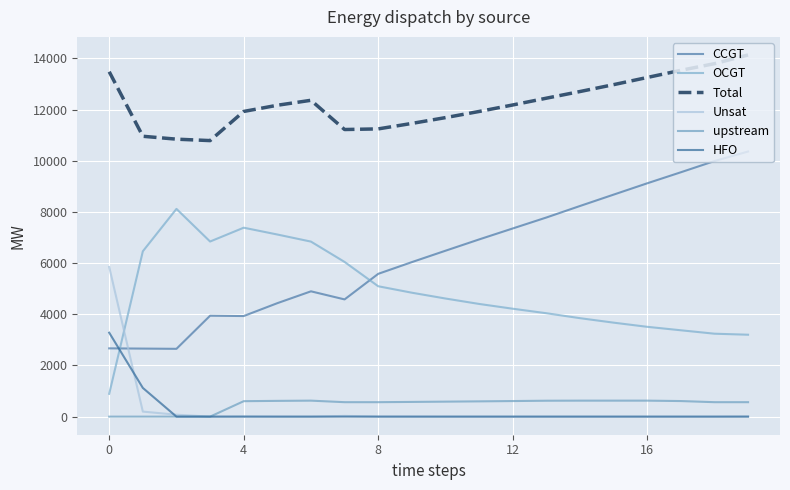

How many lines are shown in the chart?

6